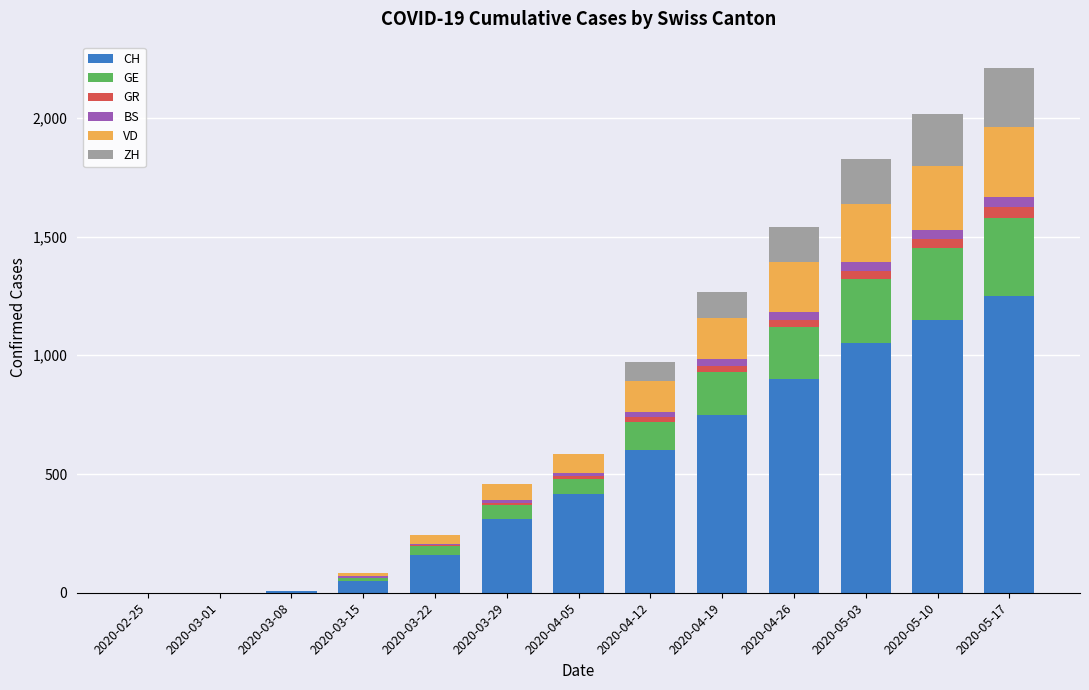

Where is CH nearest to the value 625?

2020-04-12